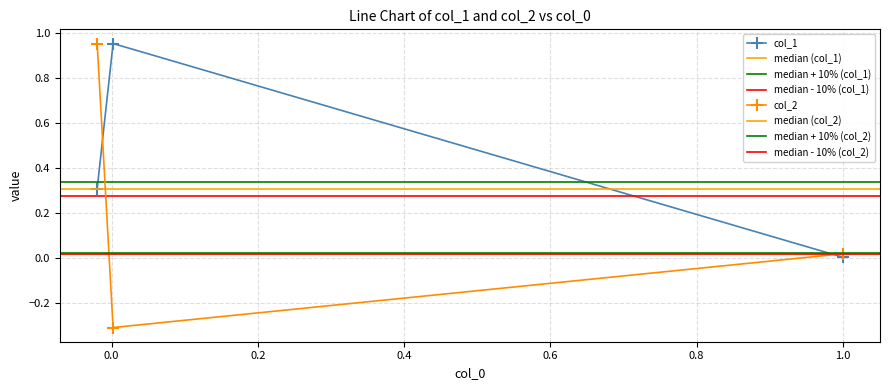

What is the value of the col_2 point at the 2nd from the left?

-0.3